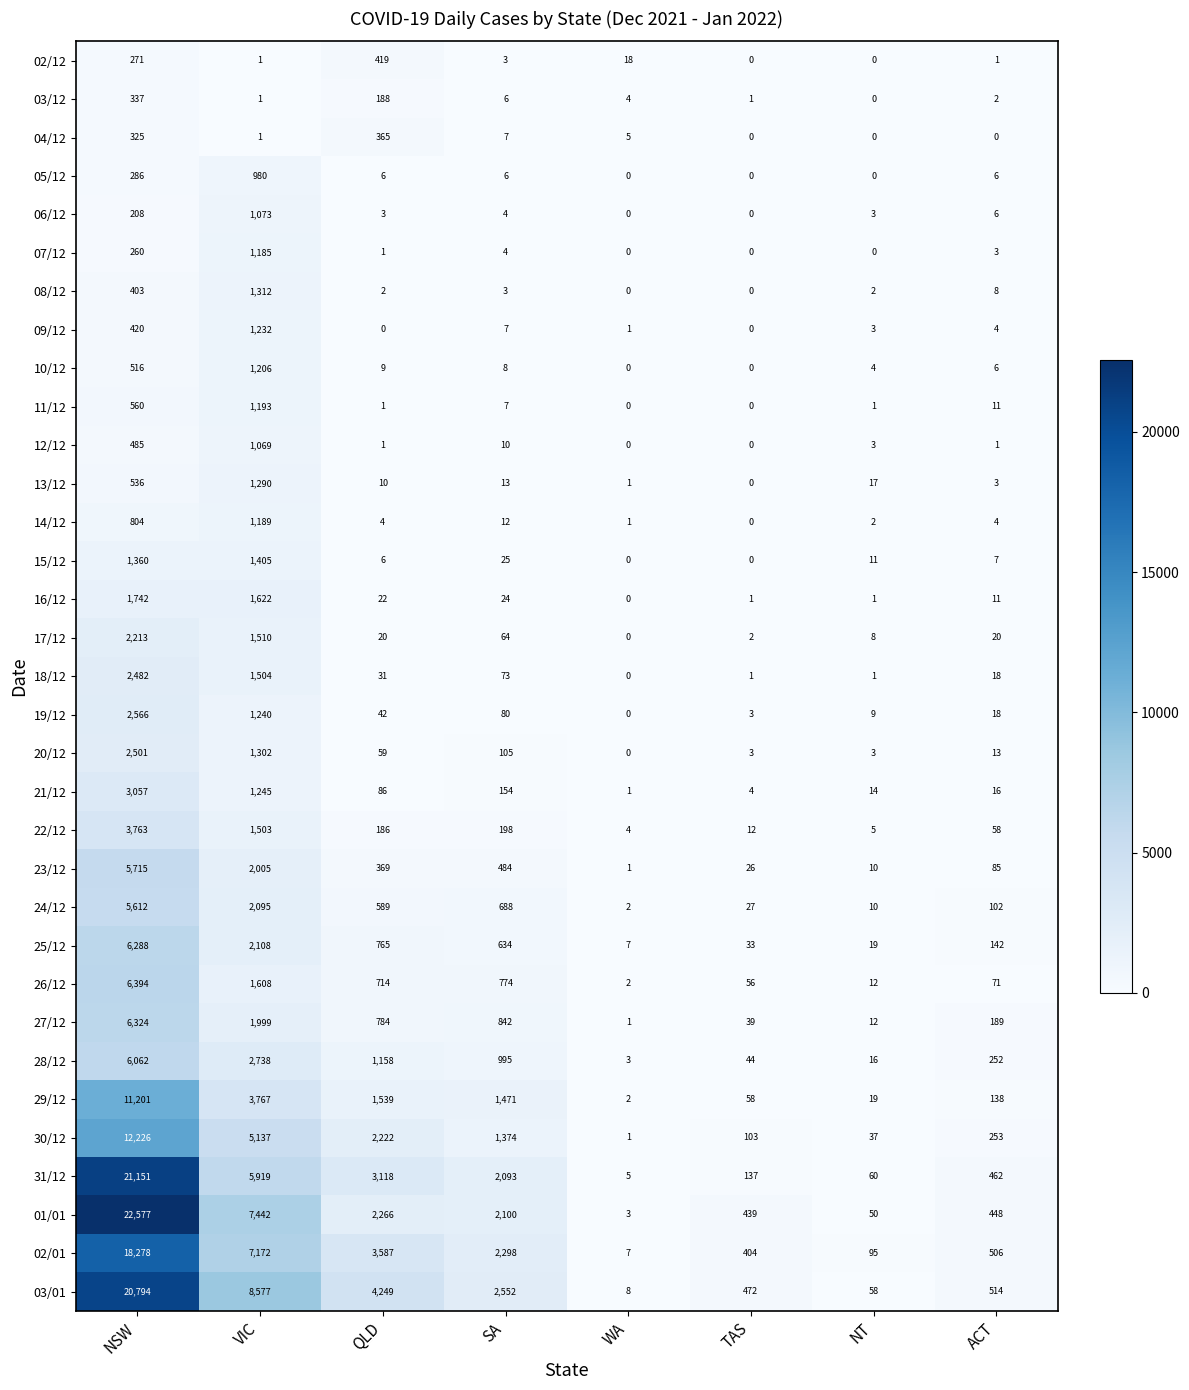

Is it true that 03/01 equals 12920 at NSW?

False